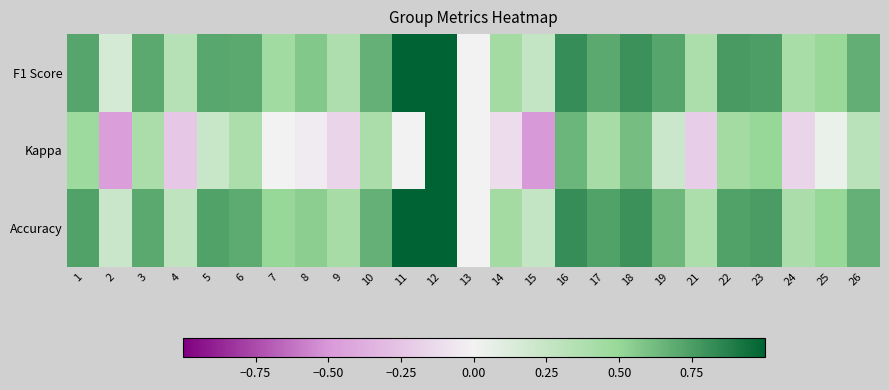

Which series changed the most between 11 and 23?

Kappa